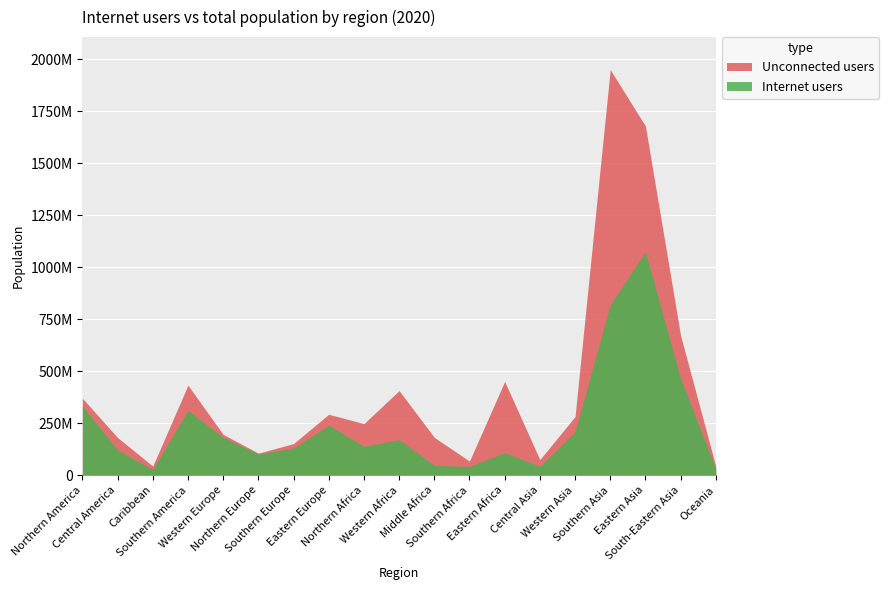

At which category is the sum across all series the highest?

Southern Asia